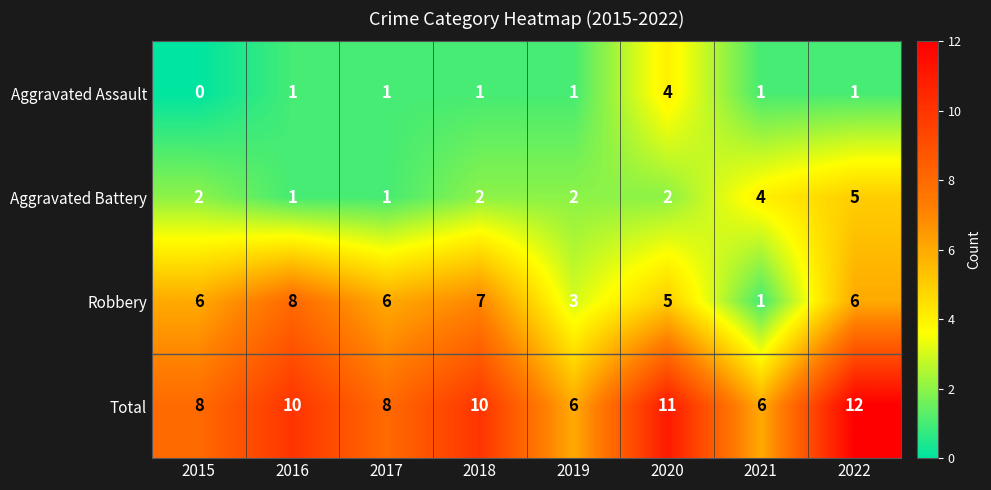

What is the approximate value of Total at 2021?

6